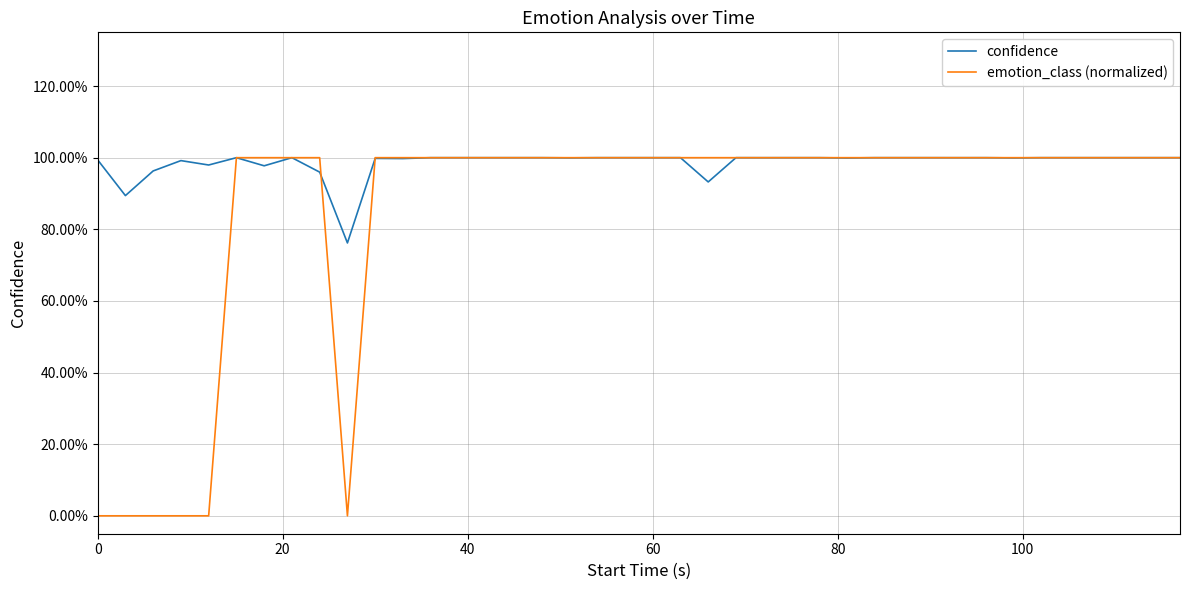

Which series has the largest range (max minus min)?

emotion_class (normalized)